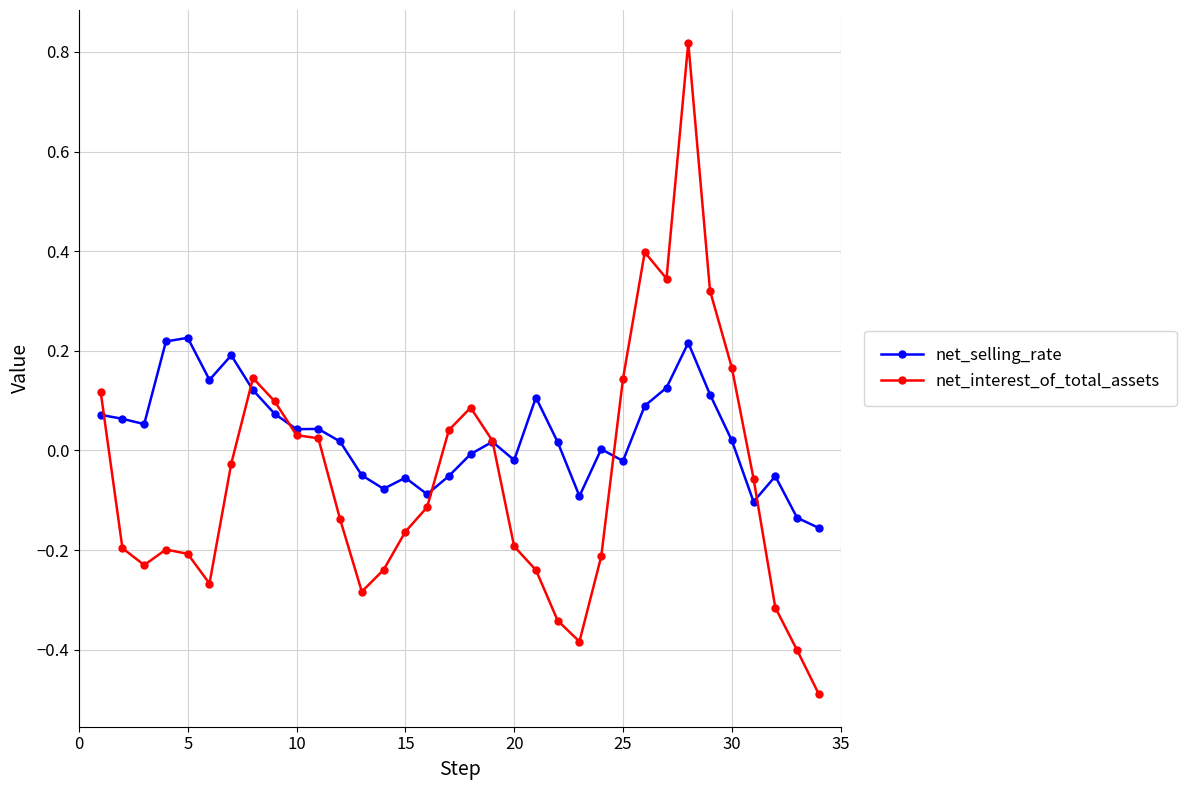

Rank the series by their average value, from highest to lowest.

net_selling_rate, net_interest_of_total_assets